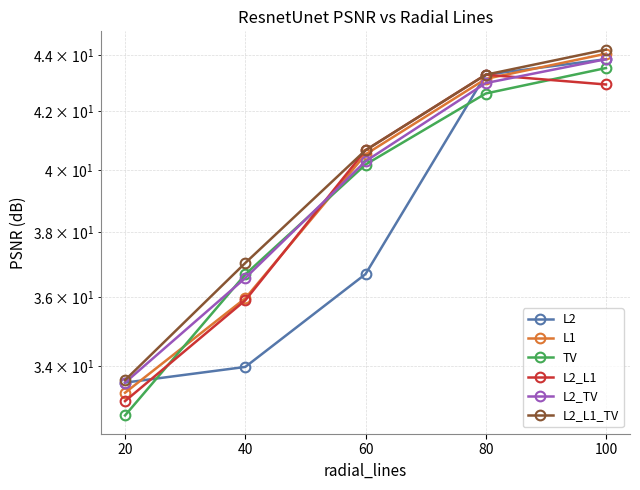

At which label does L1 reach its peak?

100